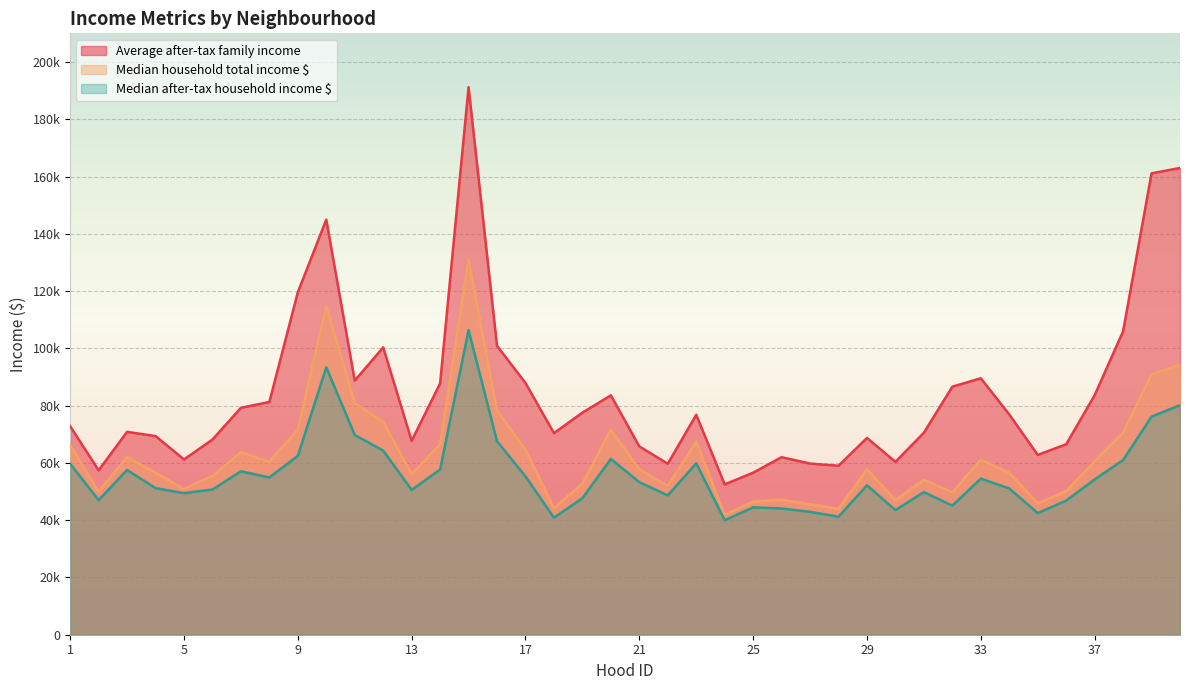

What is the sum of the Average after-tax family income values at 26 and 40?

224982